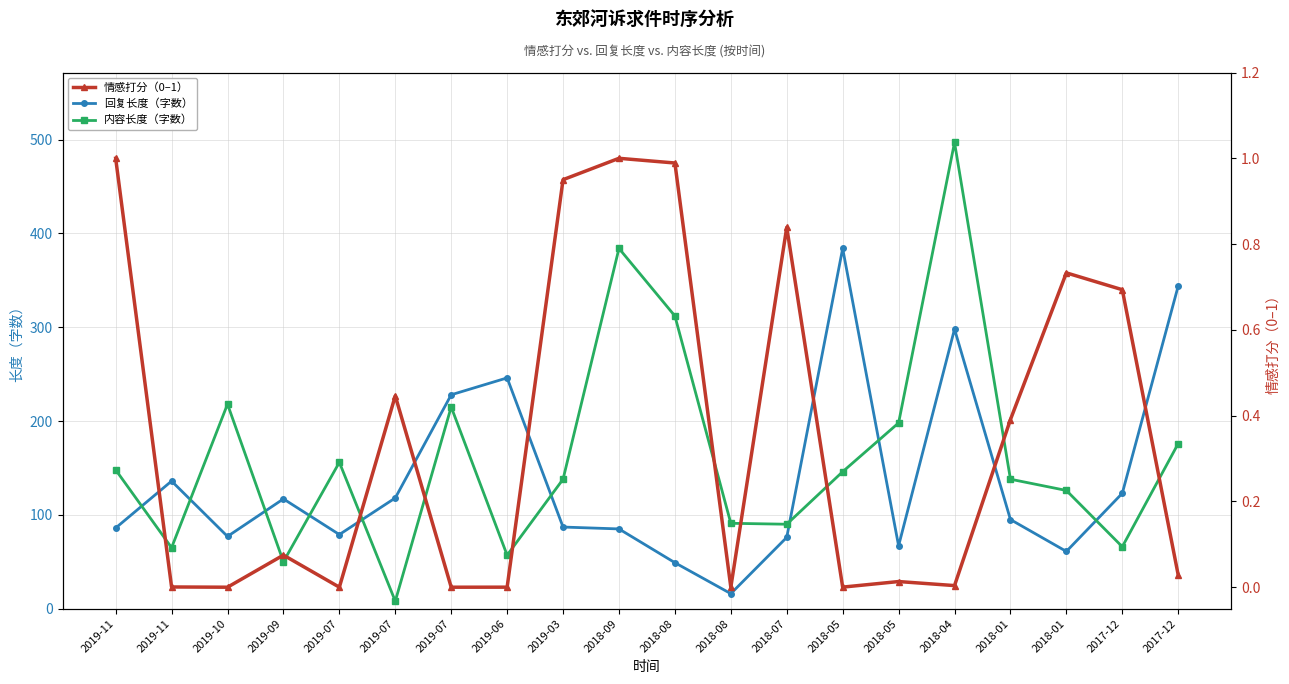

At which category is the sum across all series the highest?

2018-04